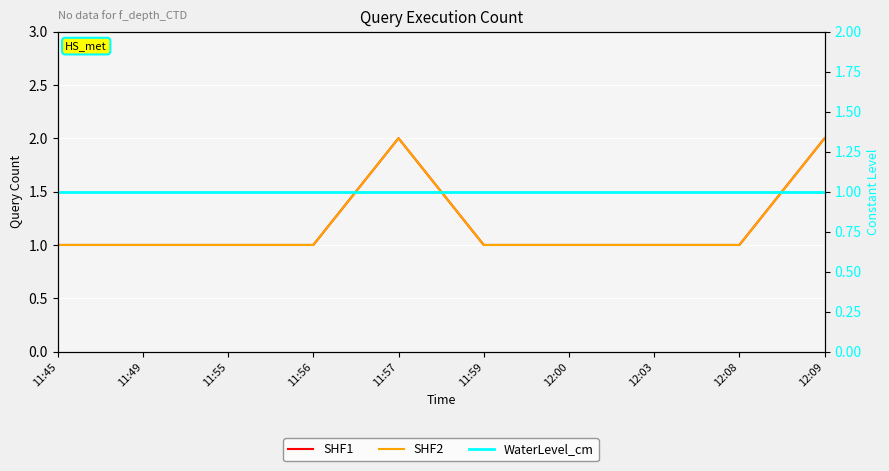

How many SHF1 values are between 1 and 2?

10